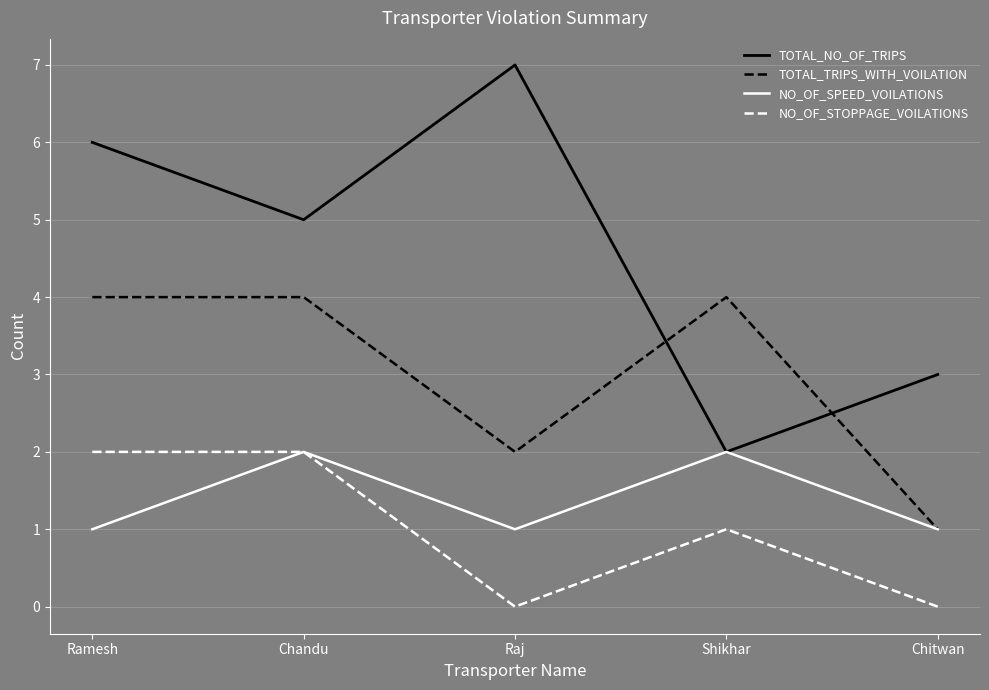

In NO_OF_STOPPAGE_VOILATIONS, how many points are lower than both neighbors (excluding endpoints)?

1